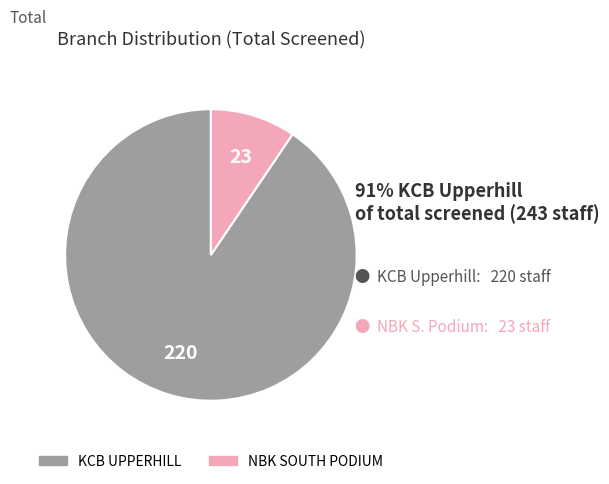

Do KCB UPPERHILL and NBK SOUTH PODIUM together represent more than half of the pie?

Yes